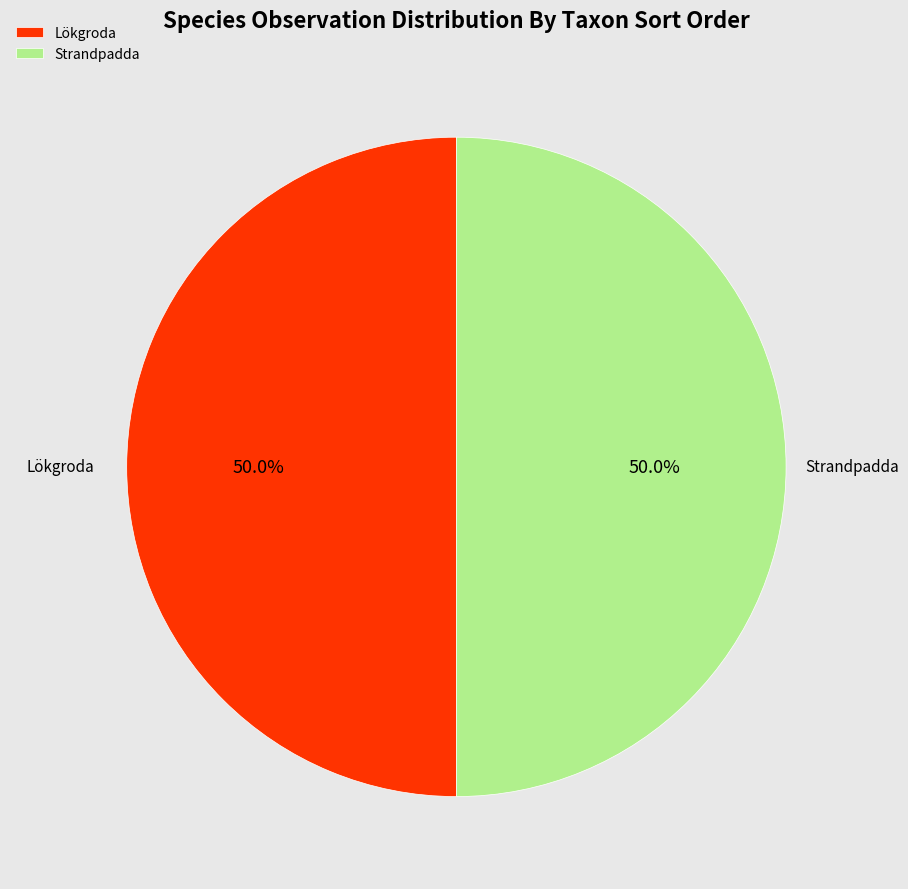

Count the number of slices in the pie.

2